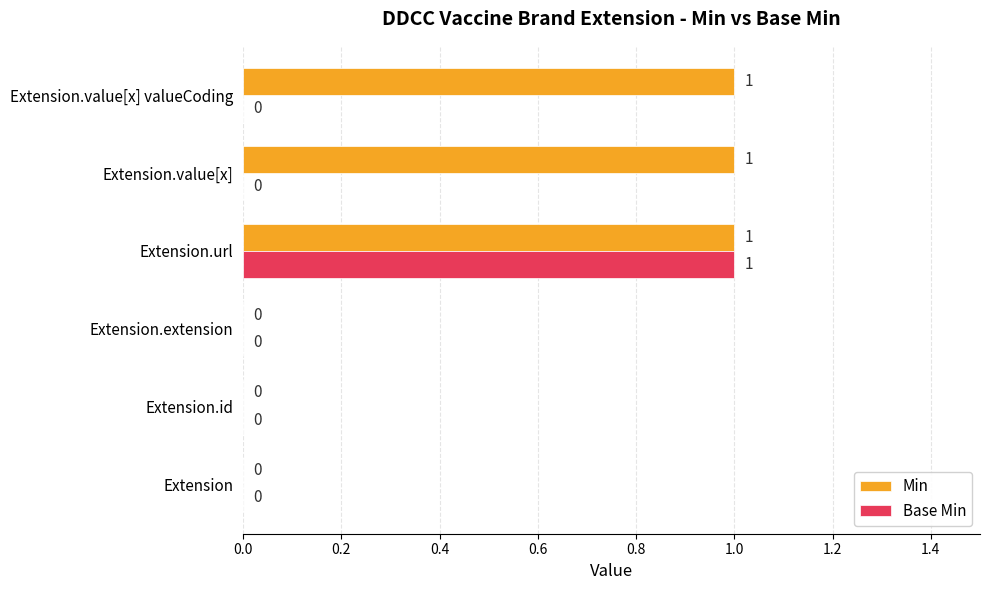

At which category is the sum across all series the highest?

Extension.url